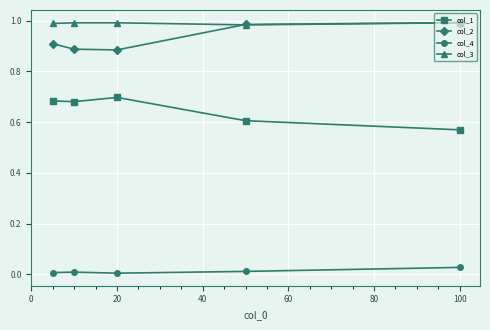

True or false: col_1 has more than 2 points higher than both neighbors.

False